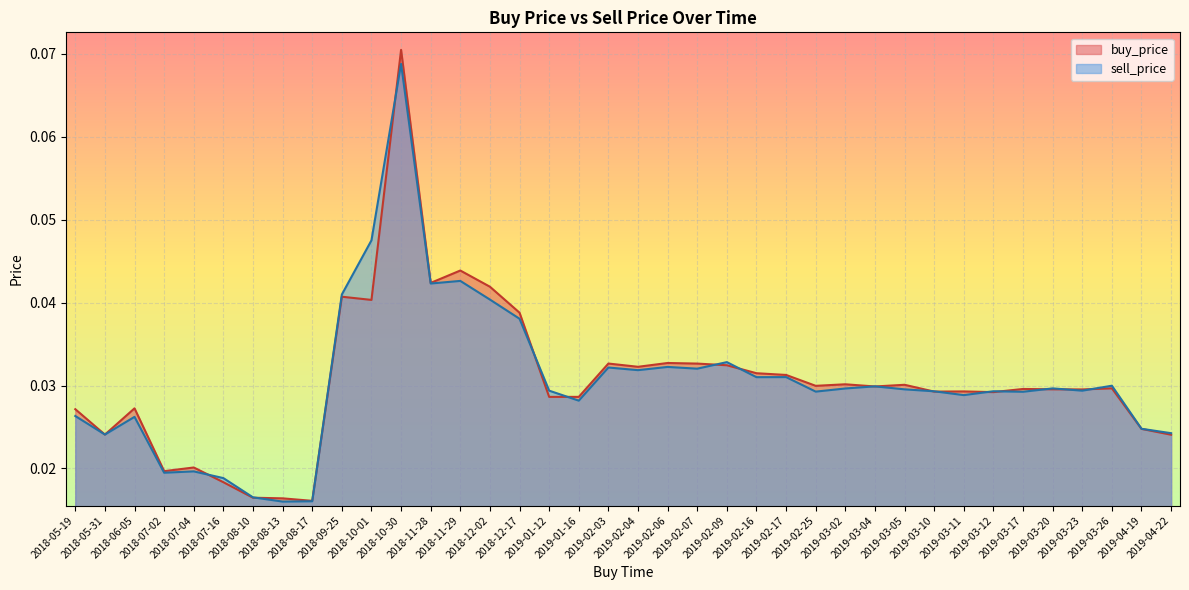

Which series has the widest spread of values?

buy_price